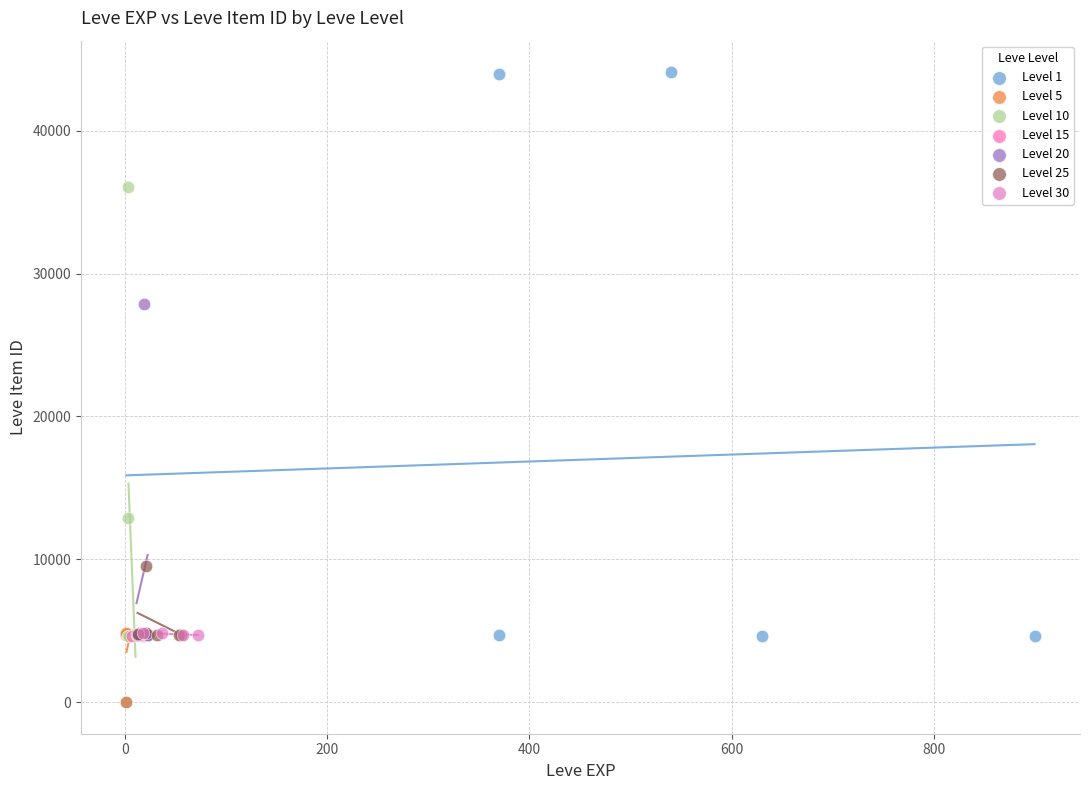

Which series has the largest Y range (max minus min)?

Level 1